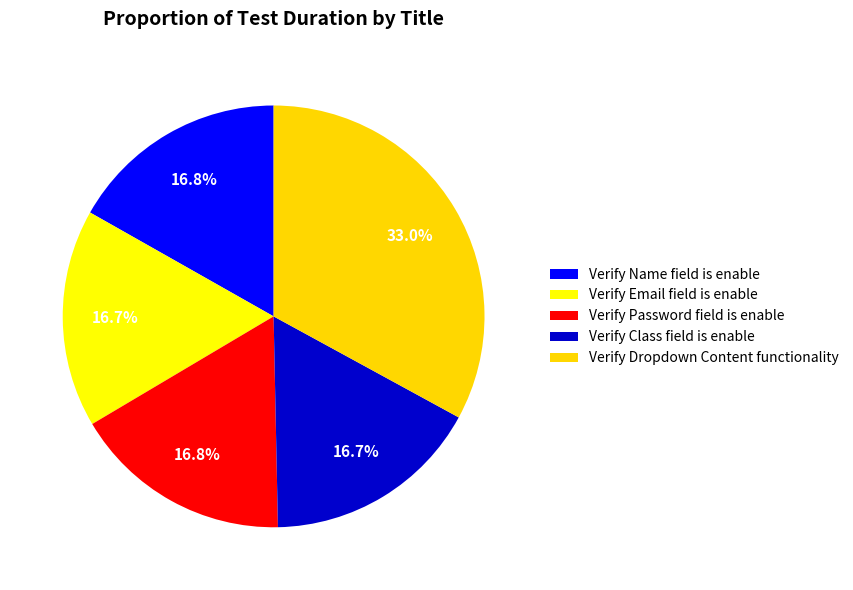

Combined, what portion of the pie is Verify Password field is enable and Verify Name field is enable?

33.6%